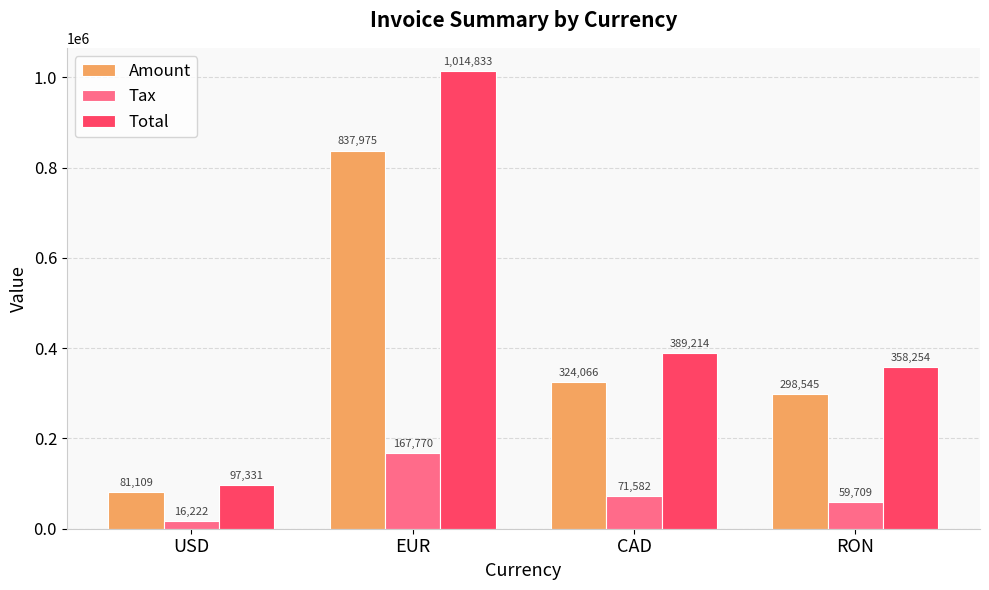

How many groups of bars are there?

4